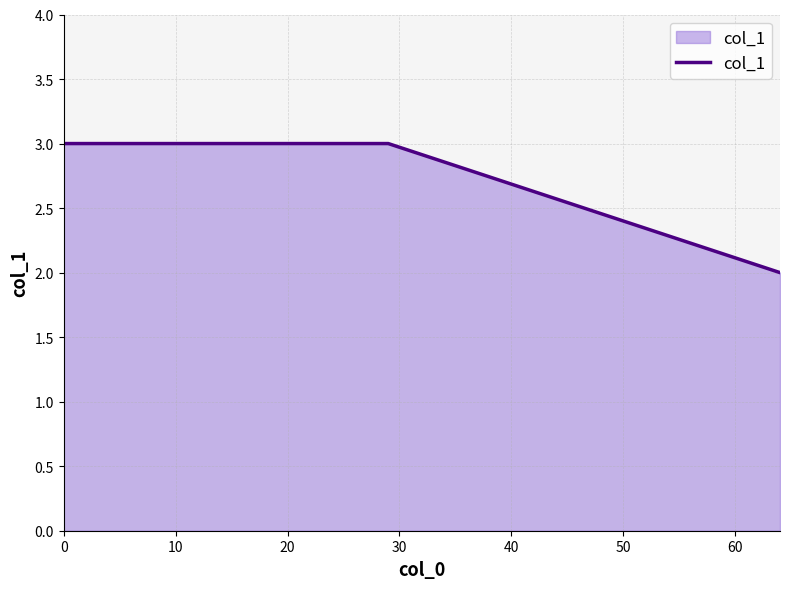

What is the maximum value shown in the chart?

3